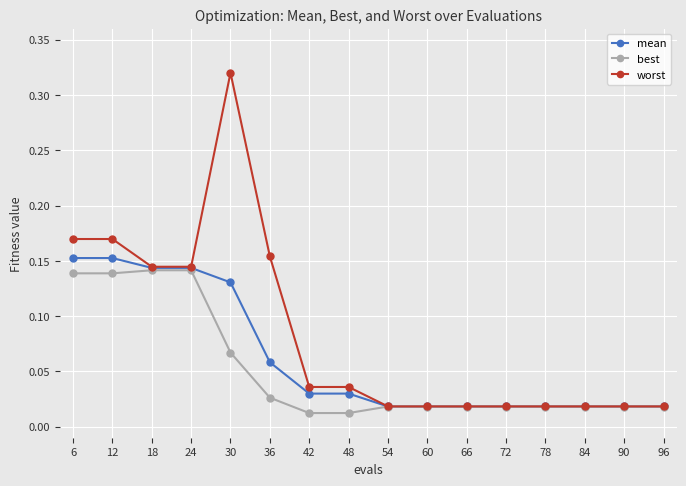

Does the chart have visible grid lines?

Yes